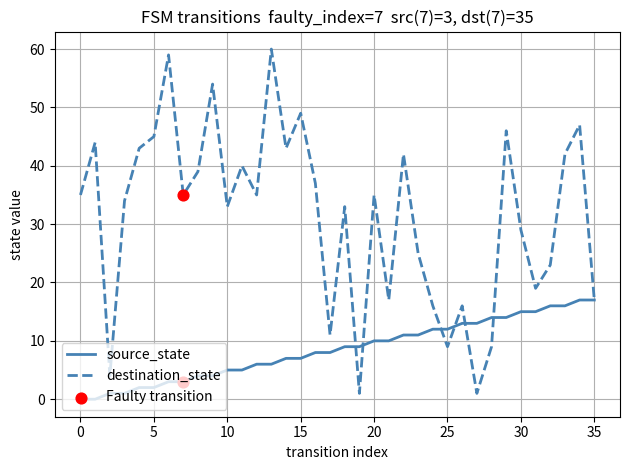

Which series has the largest total across all categories?

destination_state